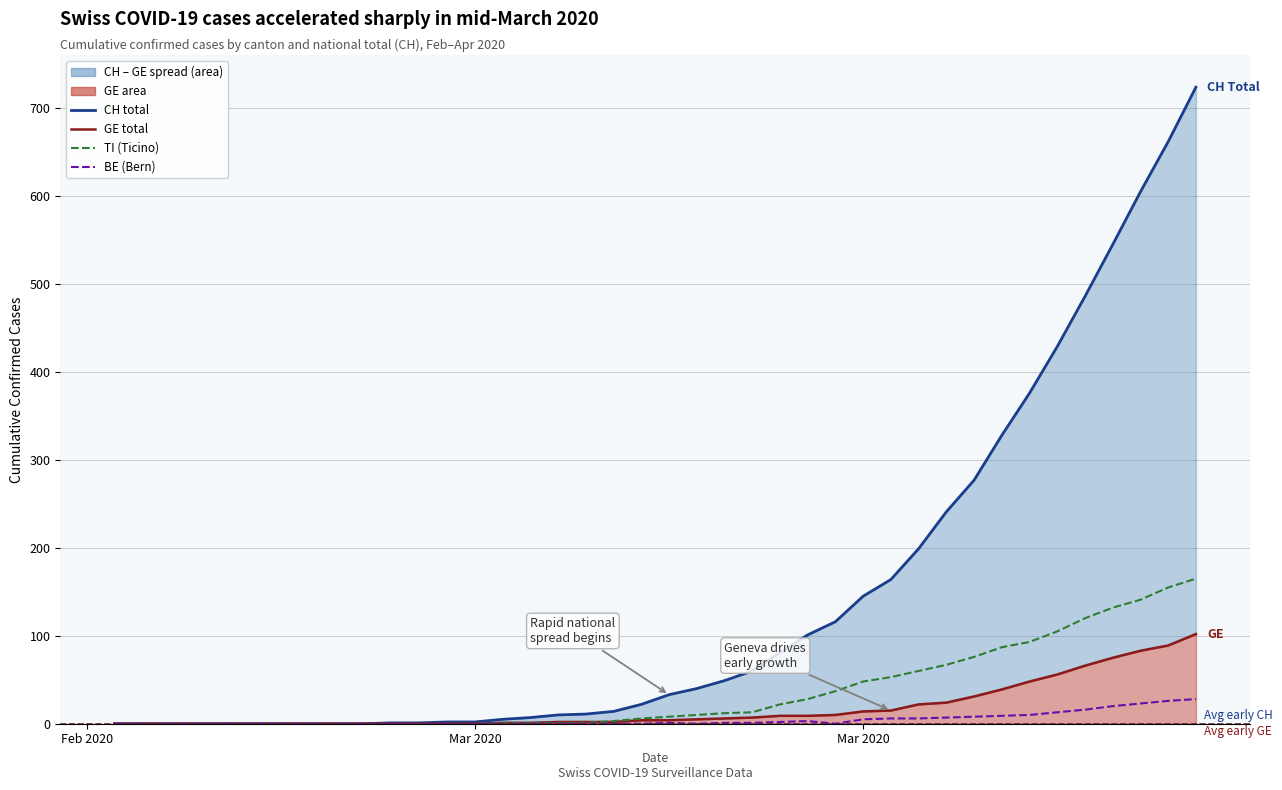

How many values in the CH total series exceed 33?

19